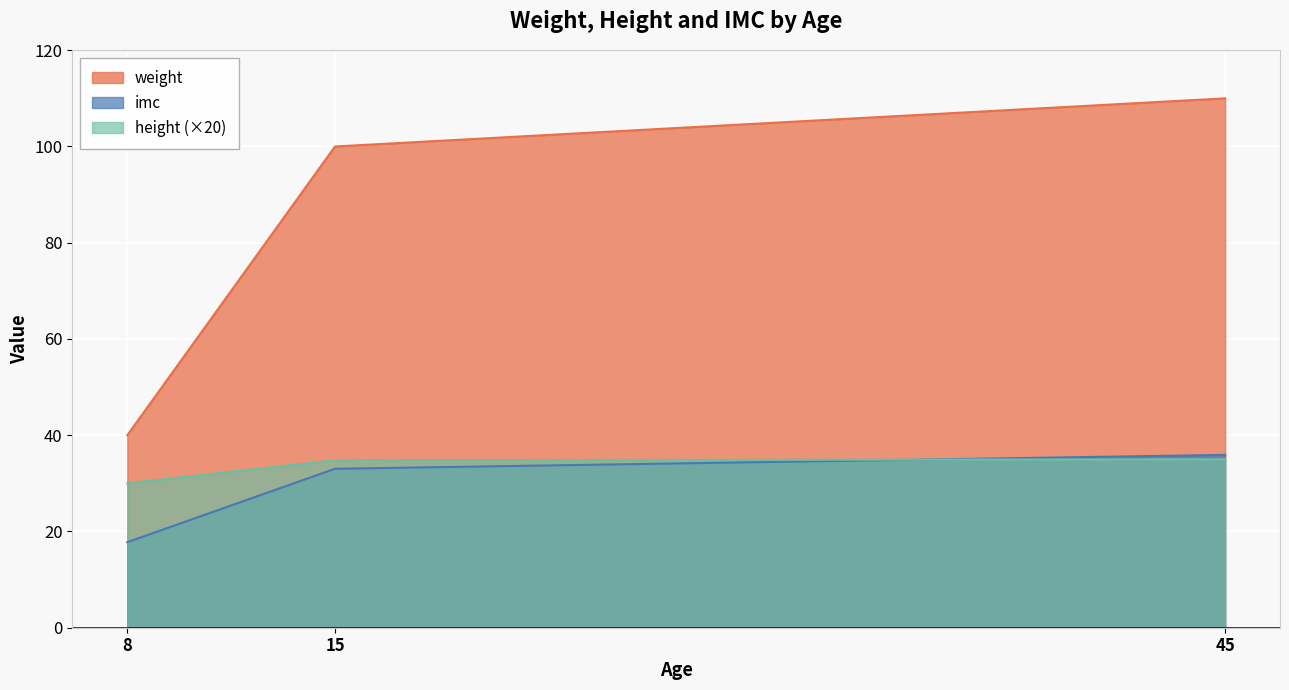

At how many categories does at least one series exceed 105?

1